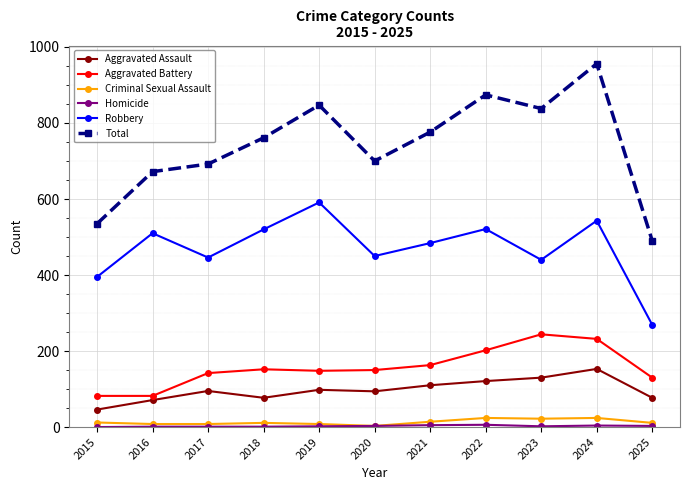

True or false: Robbery has a value of 395 at 2015.

True